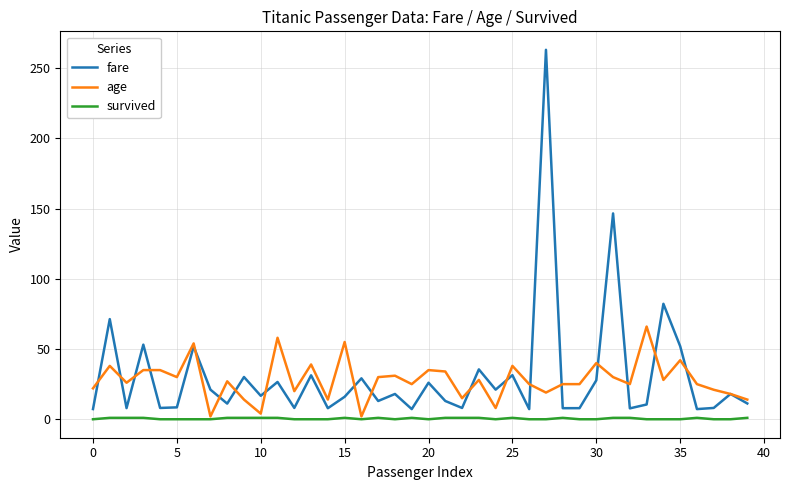

List the series in order of their peak value, highest first.

fare, age, survived